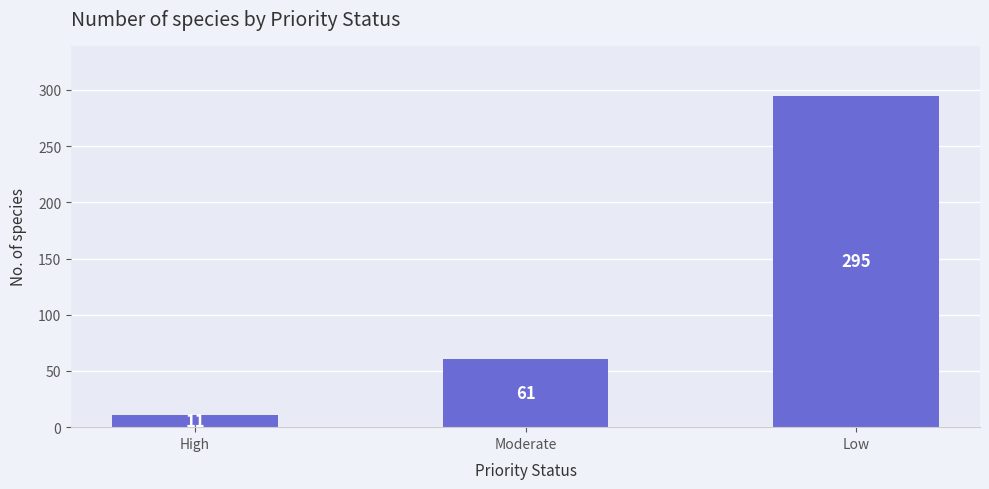

Reading left to right, extract all data points from this chart.

High=11	Moderate=61	Low=295